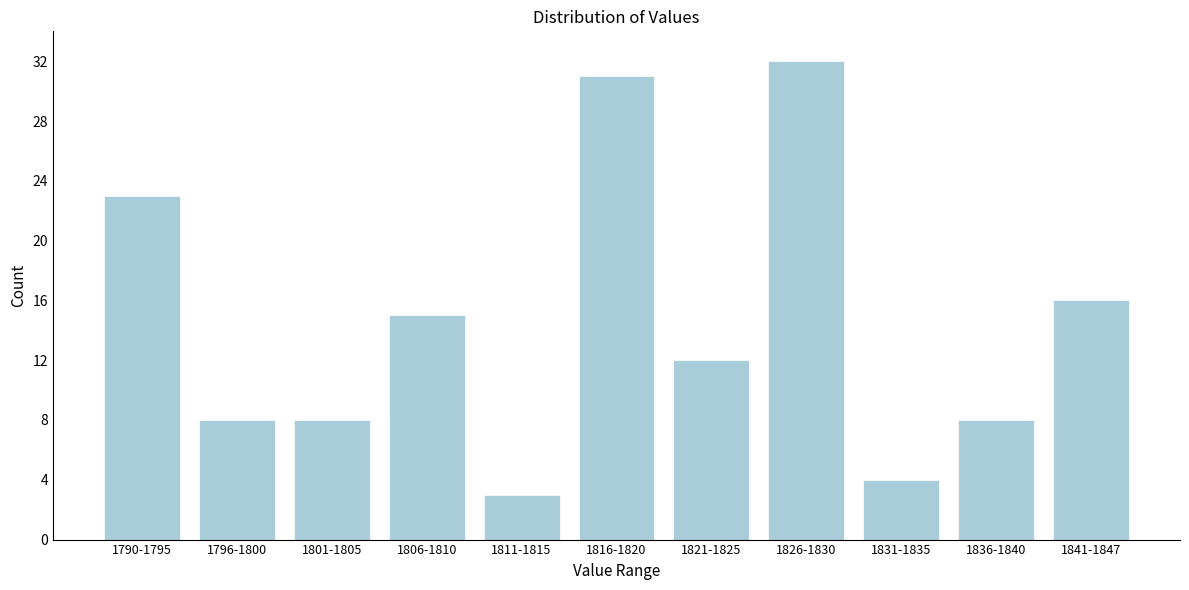

Reading left to right, list all the values displayed in this chart.

1790-1795=23	1796-1800=8	1801-1805=8	1806-1810=15	1811-1815=3	1816-1820=31	1821-1825=12	1826-1830=32	1831-1835=4	1836-1840=8	1841-1847=16